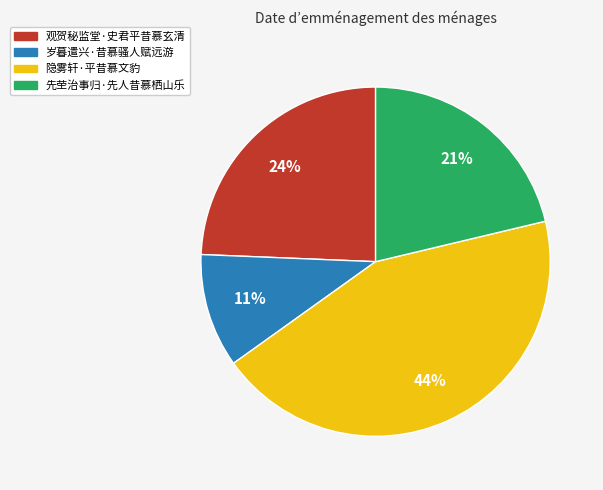

Combined, do 先茔治事归·先人昔慕栖山乐 and 观贺秘监堂·史君平昔慕玄清 account for over 50%?

No